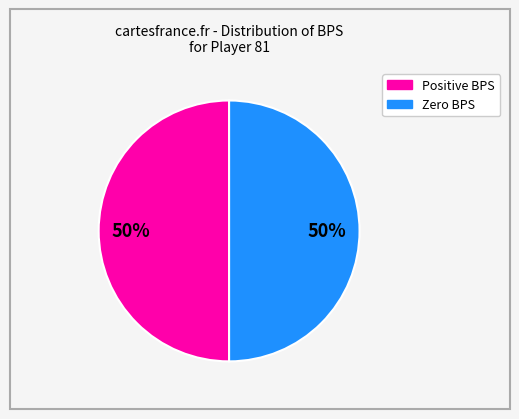

To the nearest percent, what is the average slice percentage?

50%